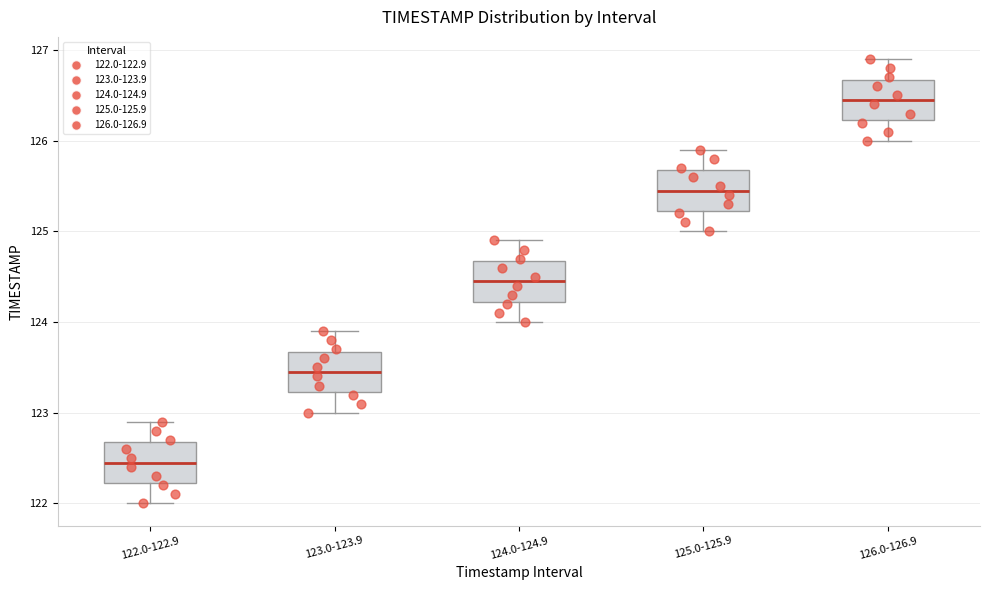

Where is the upper edge of the box for 126.0-126.9 on the y-axis? The values are not printed on the chart, so give them approximately, as read against the axis.

126.7